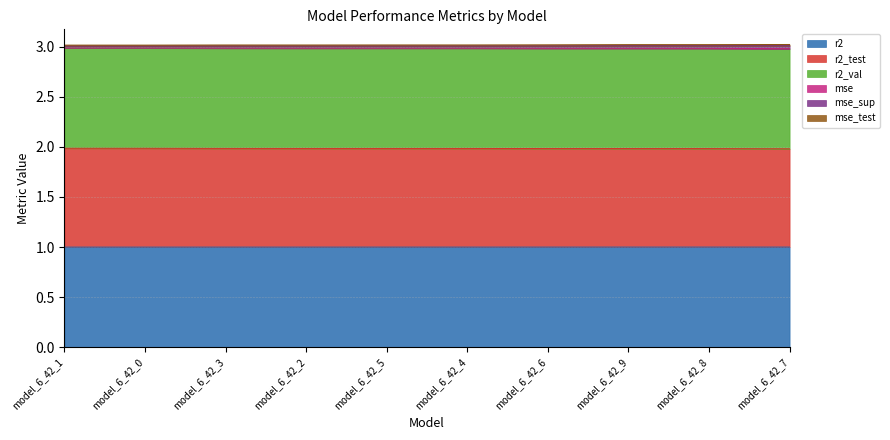

What is the total value across all series at model_6_42_7?

3.0